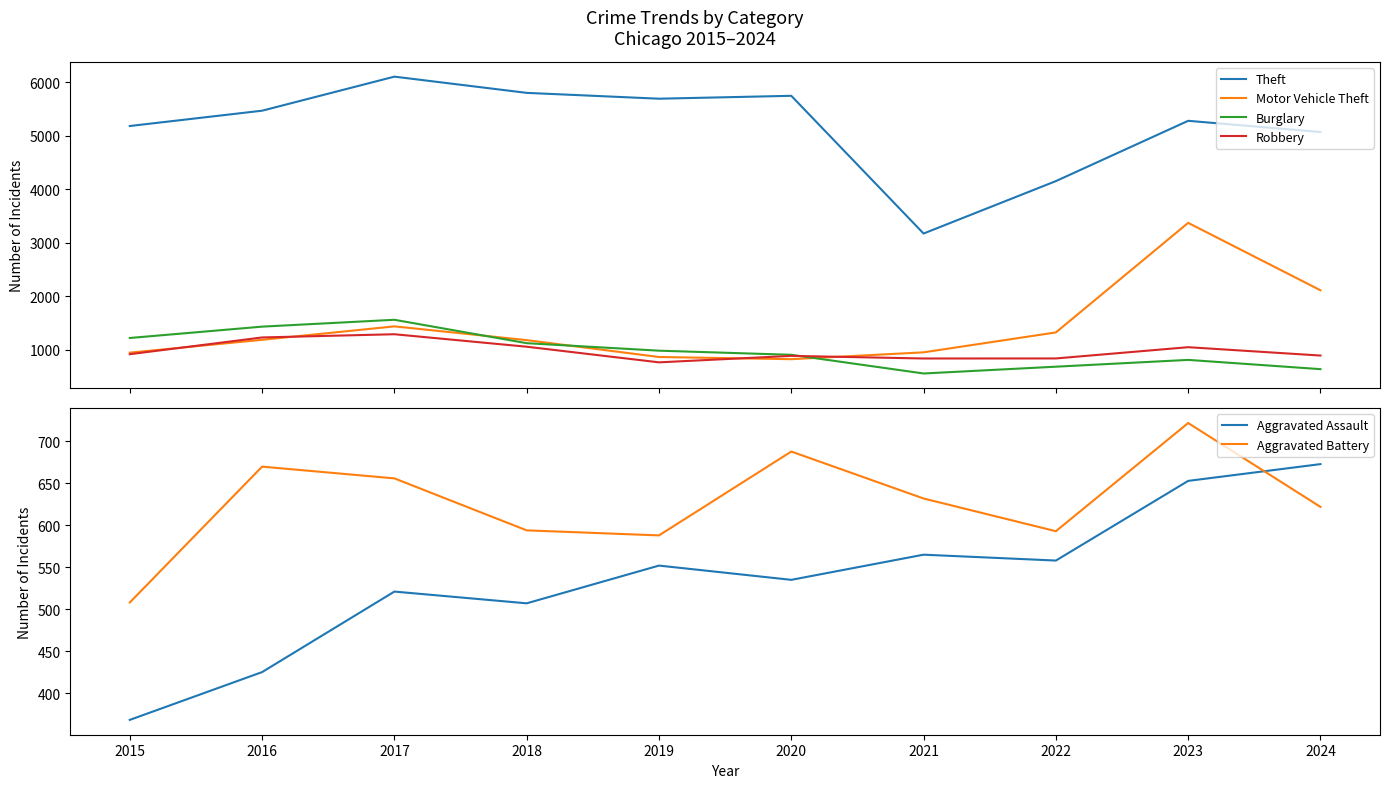

Reading right to left, extract all data points from this chart.

Theft: 2024=5069	2023=5278	2022=4152	2021=3173	2020=5745	2019=5691	2018=5800	2017=6103	2016=5467	2015=5181
Motor Vehicle Theft: 2024=2113	2023=3372	2022=1326	2021=954	2020=826	2019=867	2018=1182	2017=1439	2016=1188	2015=948
Burglary: 2024=640	2023=813	2022=686	2021=559	2020=908	2019=985	2018=1125	2017=1562	2016=1434	2015=1222
Robbery: 2024=894	2023=1050	2022=840	2021=839	2020=888	2019=767	2018=1059	2017=1292	2016=1232	2015=919
Aggravated Assault: 2024=673	2023=653	2022=558	2021=565	2020=535	2019=552	2018=507	2017=521	2016=425	2015=368
Aggravated Battery: 2024=622	2023=722	2022=593	2021=632	2020=688	2019=588	2018=594	2017=656	2016=670	2015=508